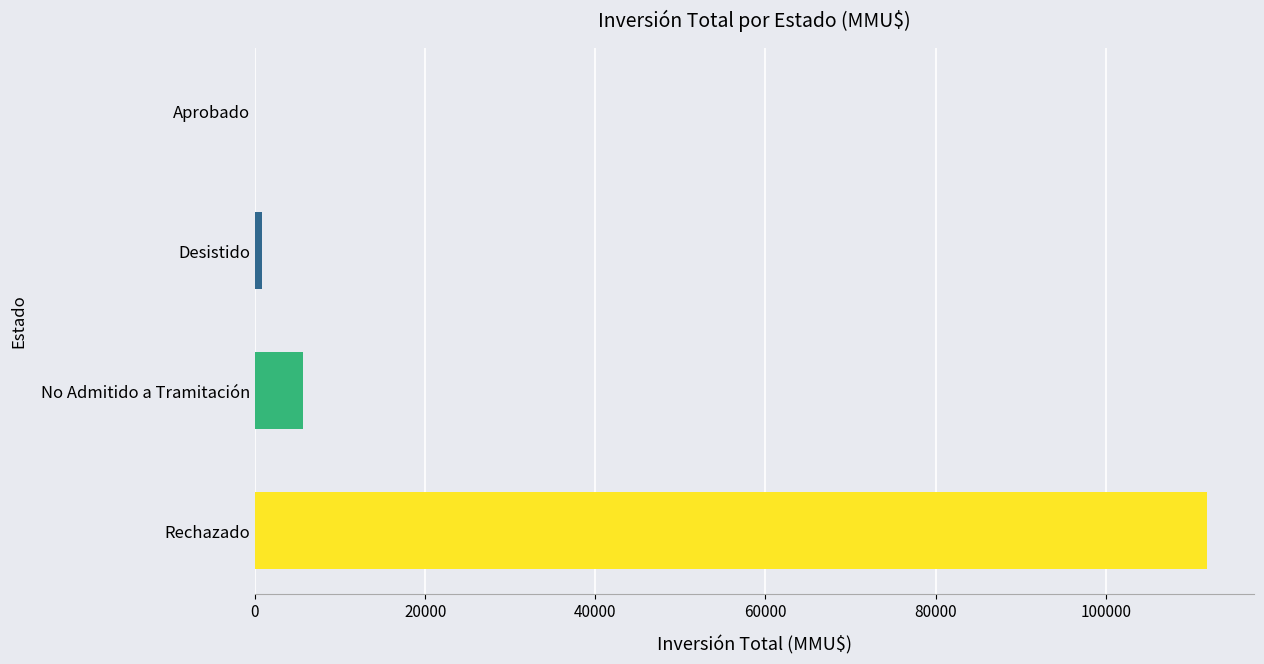

At which label does count reach its minimum?

Desistido